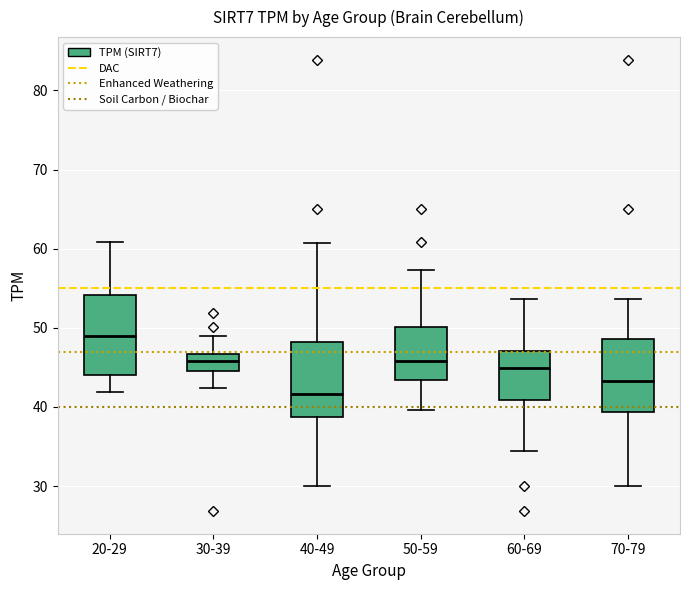

Reading left to right, transcribe this box plot: for each box, give where its median line is, the range the box spans, and where its two whiskers end, as read against the y-axis. The values are not printed on the chart, so give them approximately, as read against the axis.

20-29: median 49, box 44 to 54, whiskers 42 to 61
30-39: median 46, box 45 to 47, whiskers 42 to 49
40-49: median 42, box 39 to 48, whiskers 30 to 61
50-59: median 46, box 43 to 50, whiskers 40 to 57
60-69: median 45, box 41 to 47, whiskers 34 to 54
70-79: median 43, box 39 to 49, whiskers 30 to 54